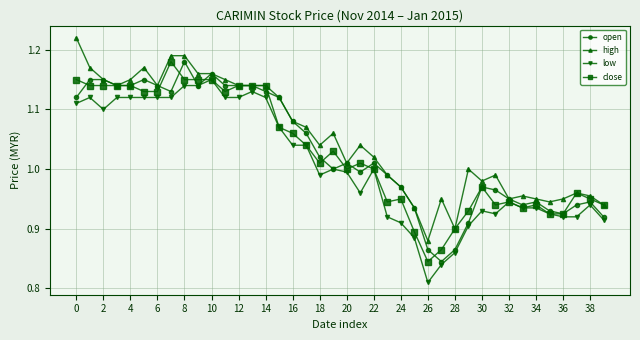

Which series has the largest total across all categories?

high